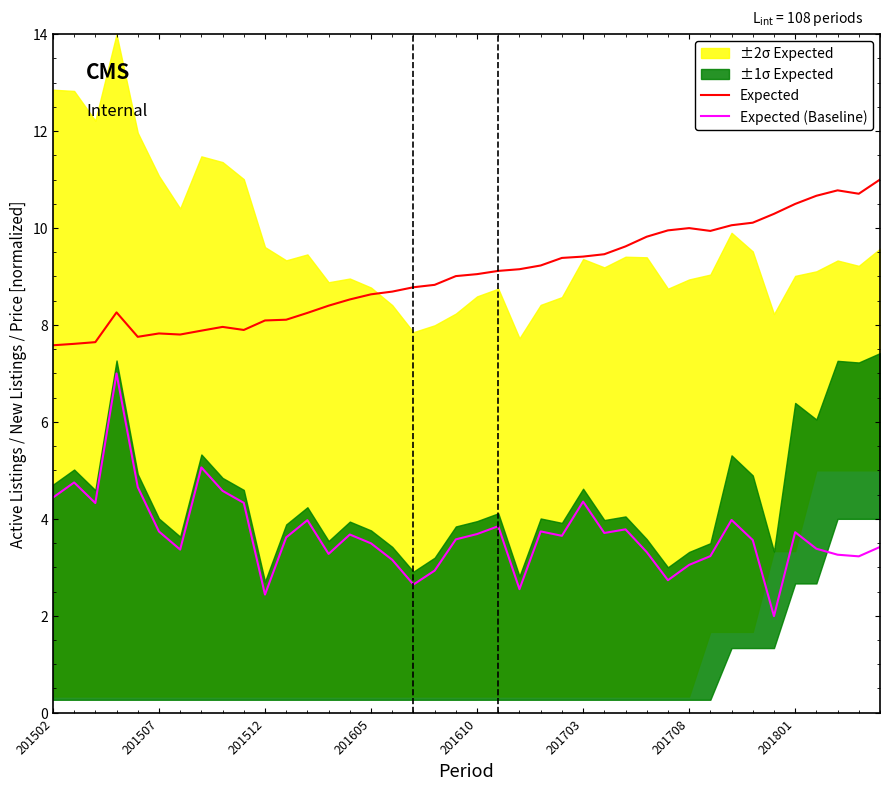

The value of Expected (Baseline) at 201801 is 1.8. True or false?

False